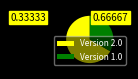

Is there any slice that represents more than half of the pie?

Yes